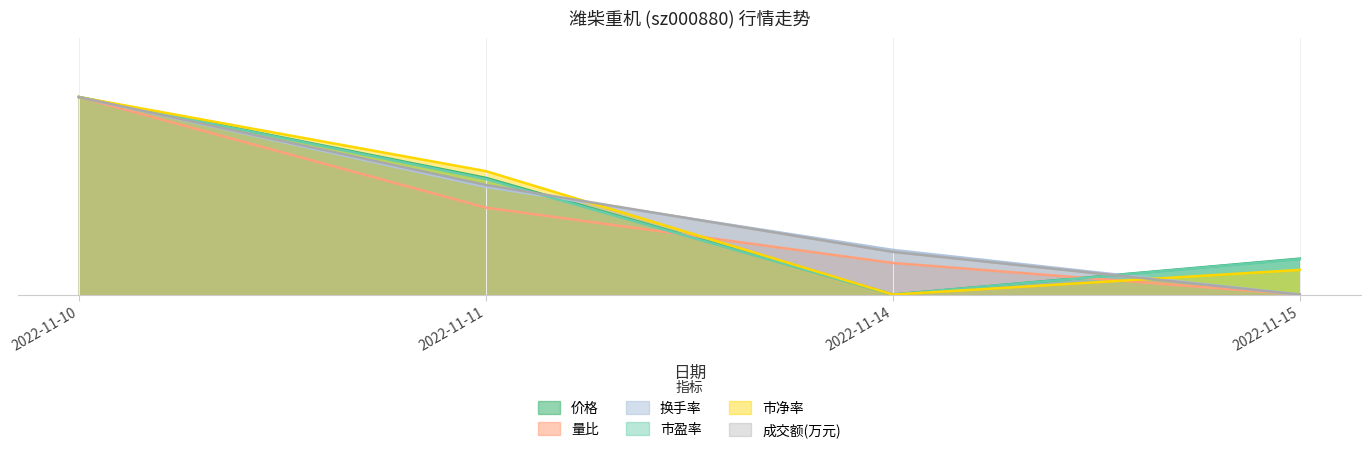

In 市净率, how many points are lower than both neighbors (excluding endpoints)?

1